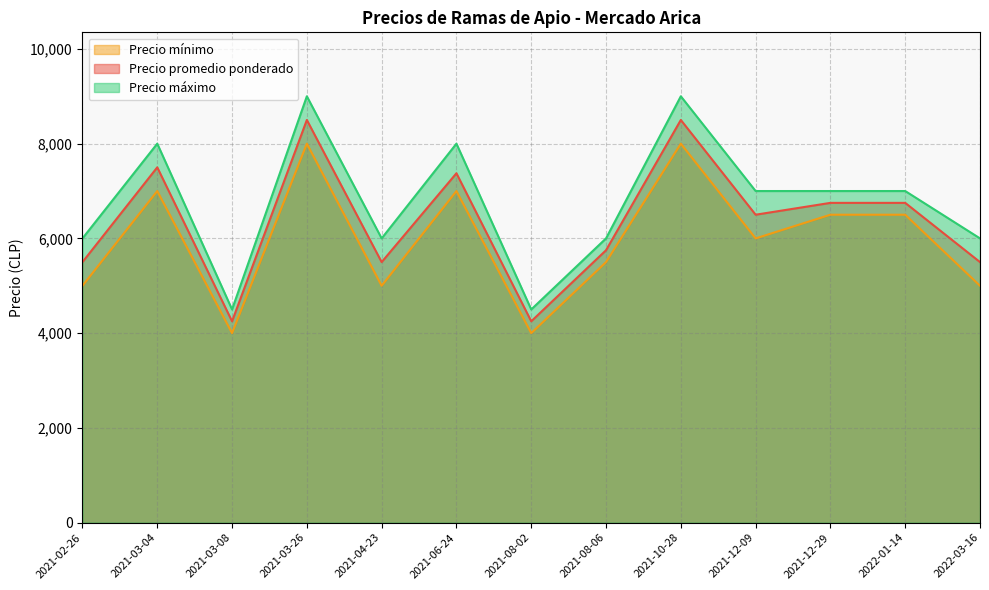

Reading left to right, transcribe all the data shown in this chart.

Precio promedio ponderado: 2021-02-26=5500	2021-03-04=7500	2021-03-08=4250	2021-03-26=8500	2021-04-23=5500	2021-06-24=7375	2021-08-02=4250	2021-08-06=5750	2021-10-28=8500	2021-12-09=6500	2021-12-29=6750	2022-01-14=6750	2022-03-16=5500
Precio mínimo: 2021-02-26=5000	2021-03-04=7000	2021-03-08=4000	2021-03-26=8000	2021-04-23=5000	2021-06-24=7000	2021-08-02=4000	2021-08-06=5500	2021-10-28=8000	2021-12-09=6000	2021-12-29=6500	2022-01-14=6500	2022-03-16=5000
Precio máximo: 2021-02-26=6000	2021-03-04=8000	2021-03-08=4500	2021-03-26=9000	2021-04-23=6000	2021-06-24=8000	2021-08-02=4500	2021-08-06=6000	2021-10-28=9000	2021-12-09=7000	2021-12-29=7000	2022-01-14=7000	2022-03-16=6000